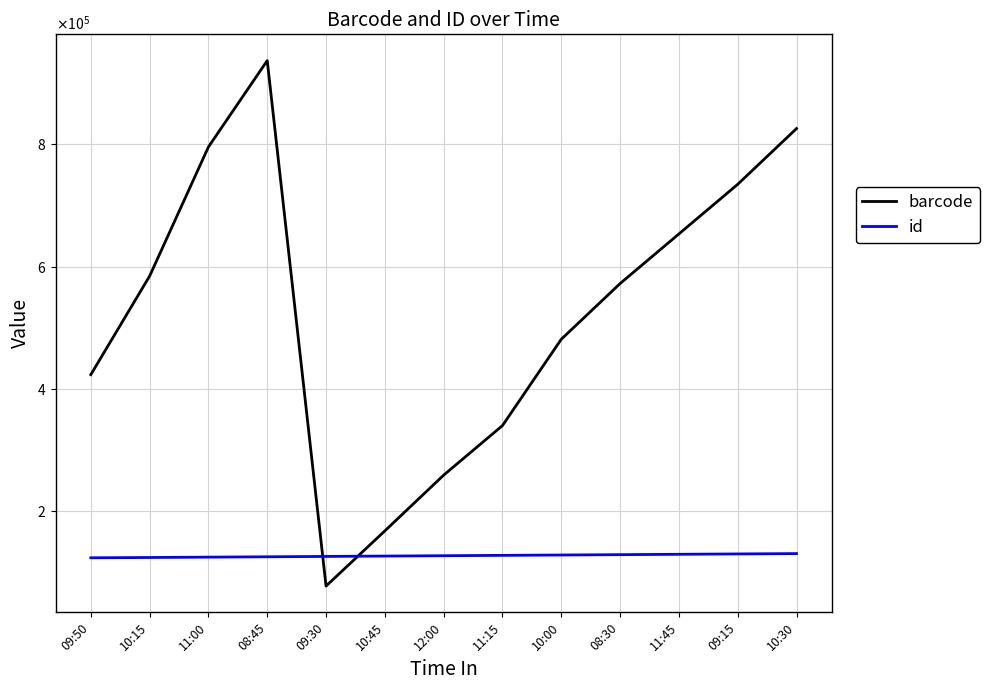

What are all the series names shown in the legend?

barcode, id